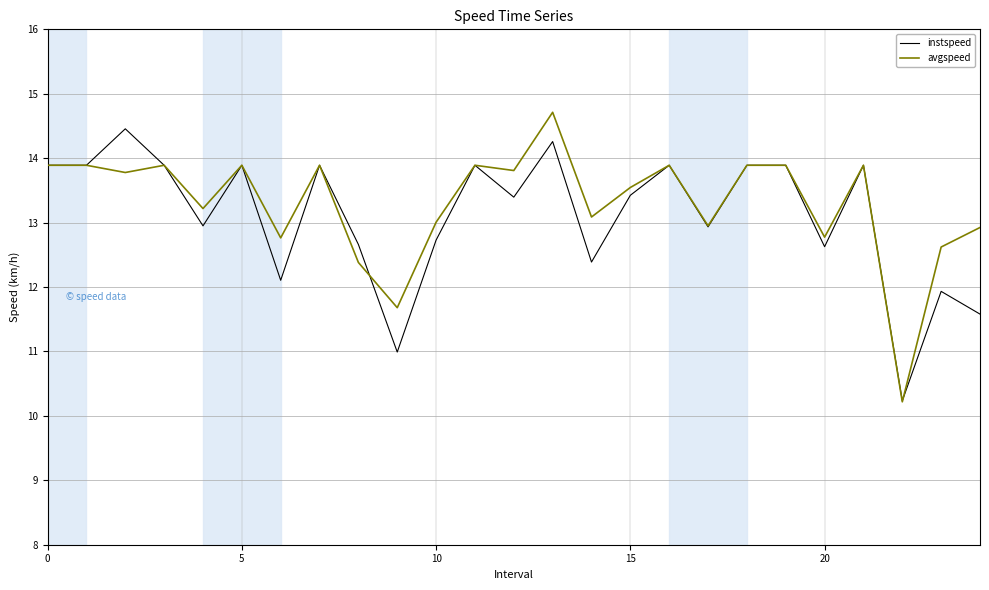

Which series has the largest total across all categories?

avgspeed